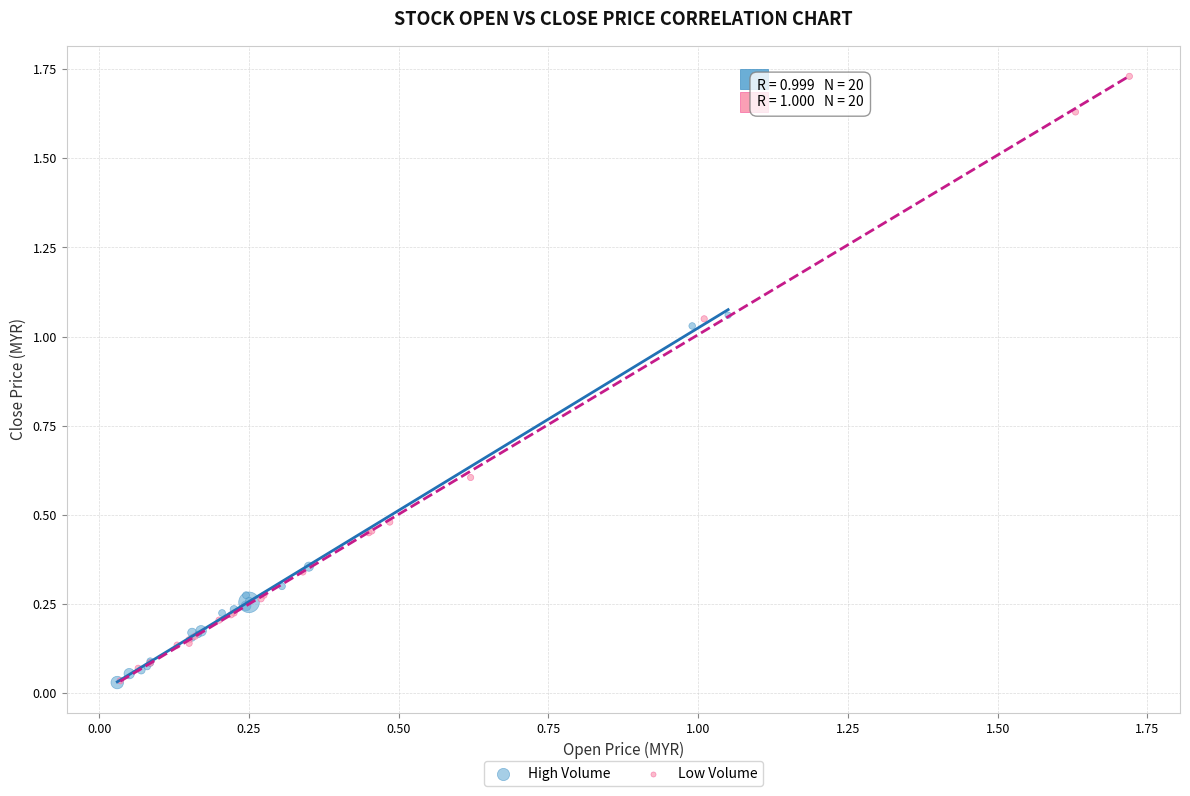

What are all the series names shown in the legend?

High Volume, Low Volume